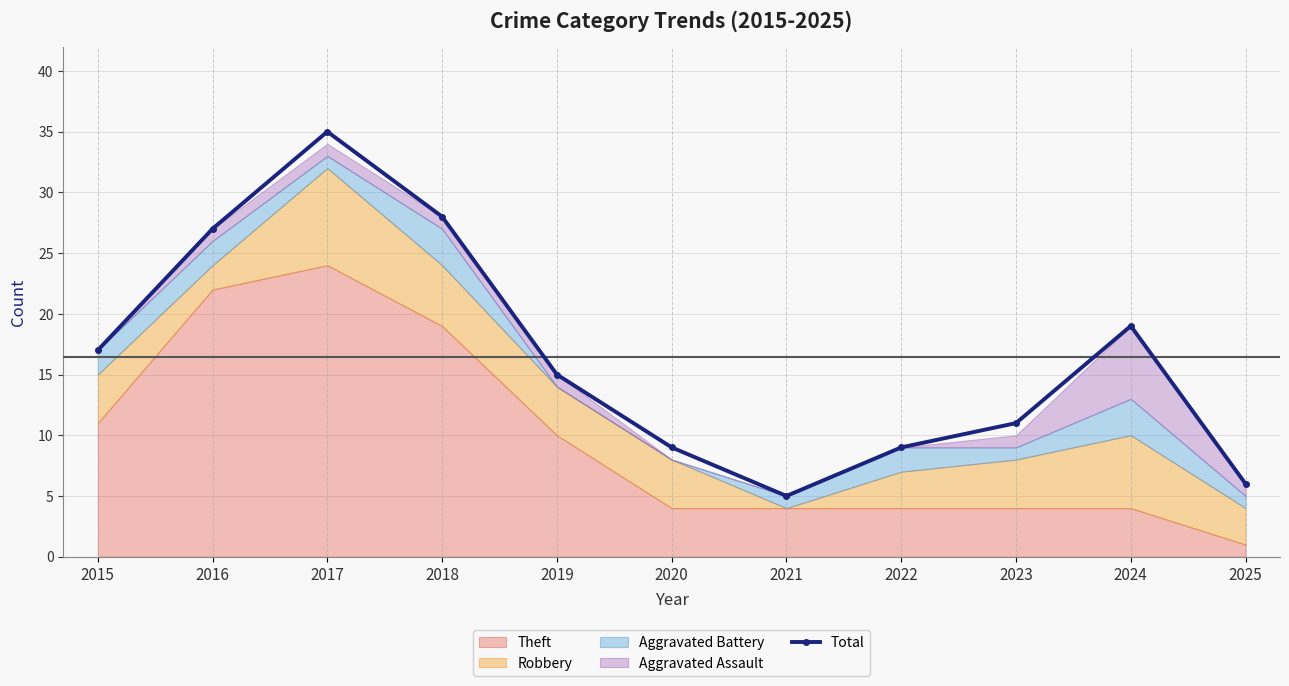

Reading right to left, what are all the values shown in this chart?

6	19	11	9	5	9	15	28	35	27	17